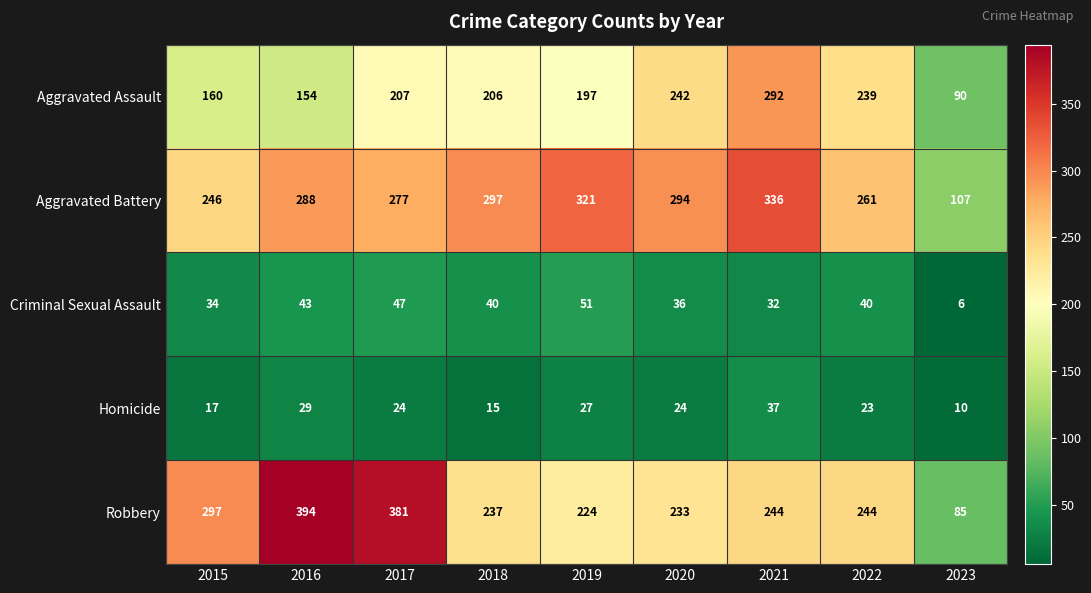

Which series changed the most between 2016 and 2019?

Robbery